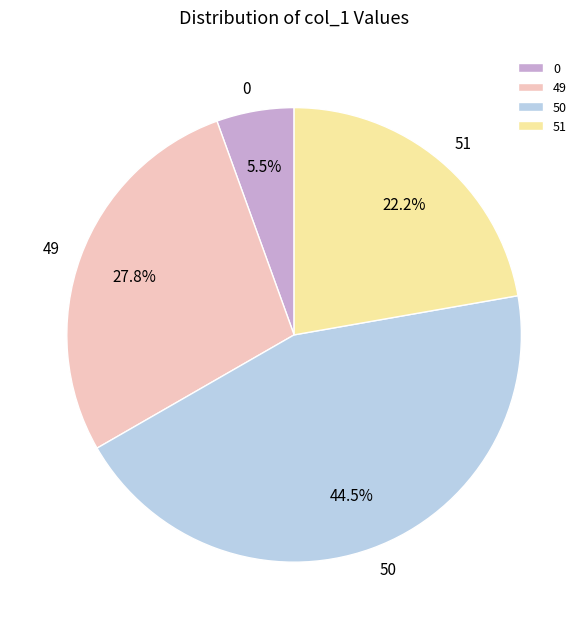

What percentage is the 49 slice, to the nearest percent?

28%